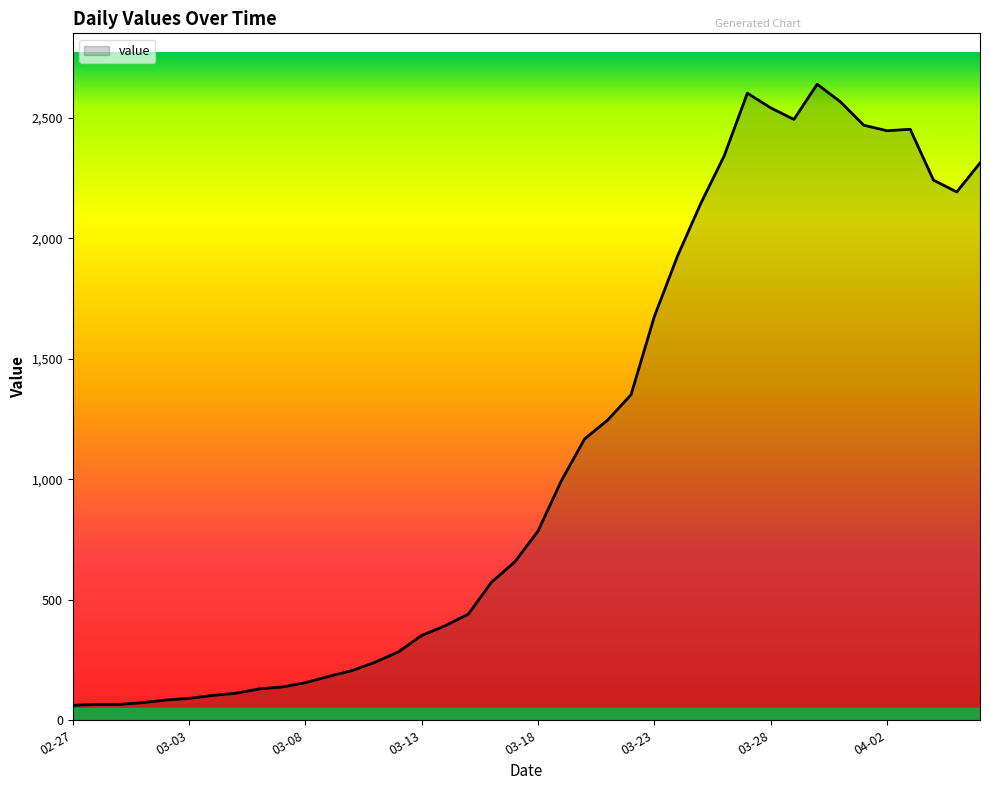

What is the greatest value displayed?

2639